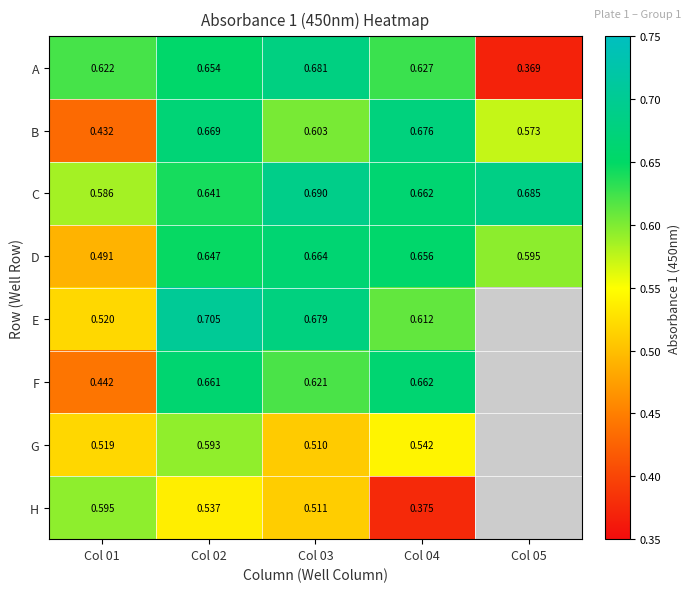

Is the value of G at Col 04 greater than the value of E at Col 01?

Yes